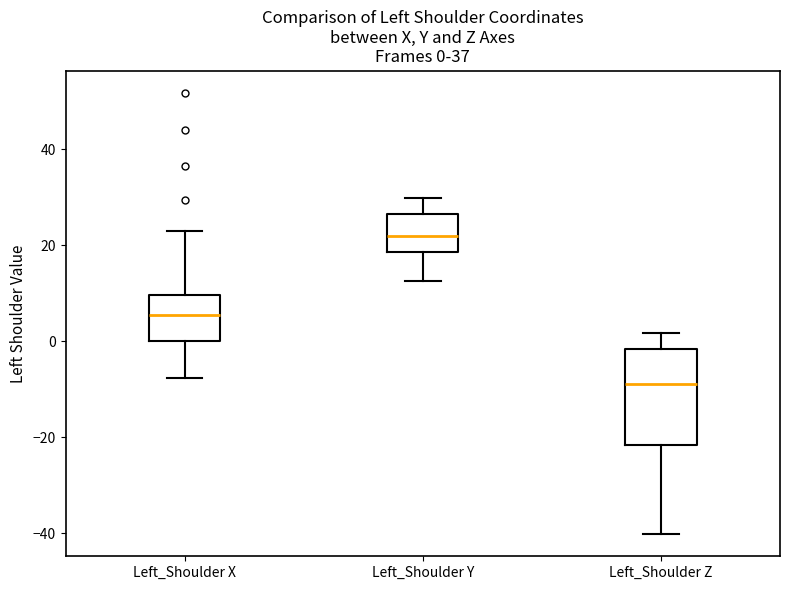

Which box is the tallest, from its lower edge to its upper edge?

Left_Shoulder Z